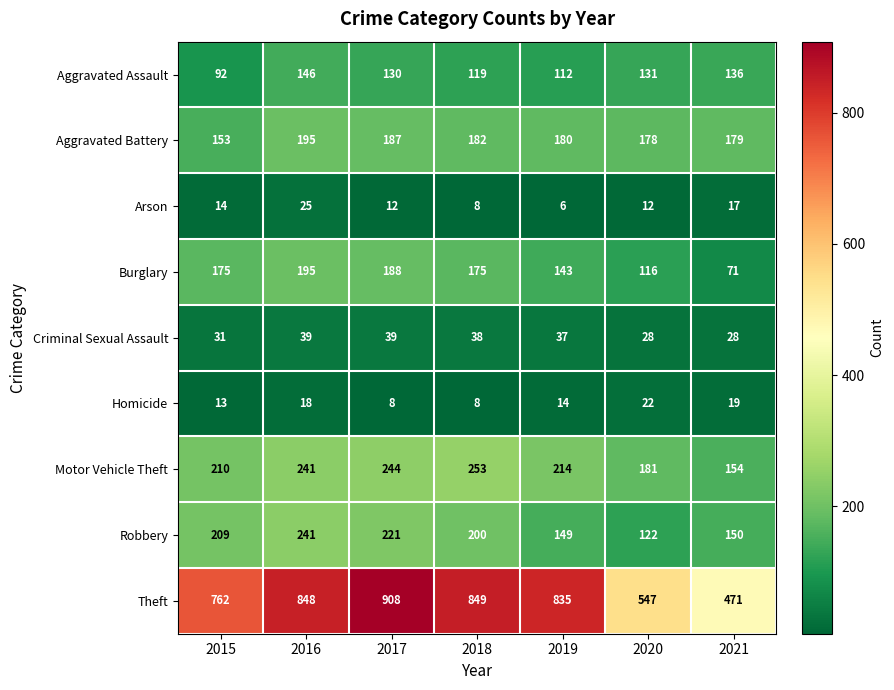

What is the difference between the highest and lowest values at 2016?

830